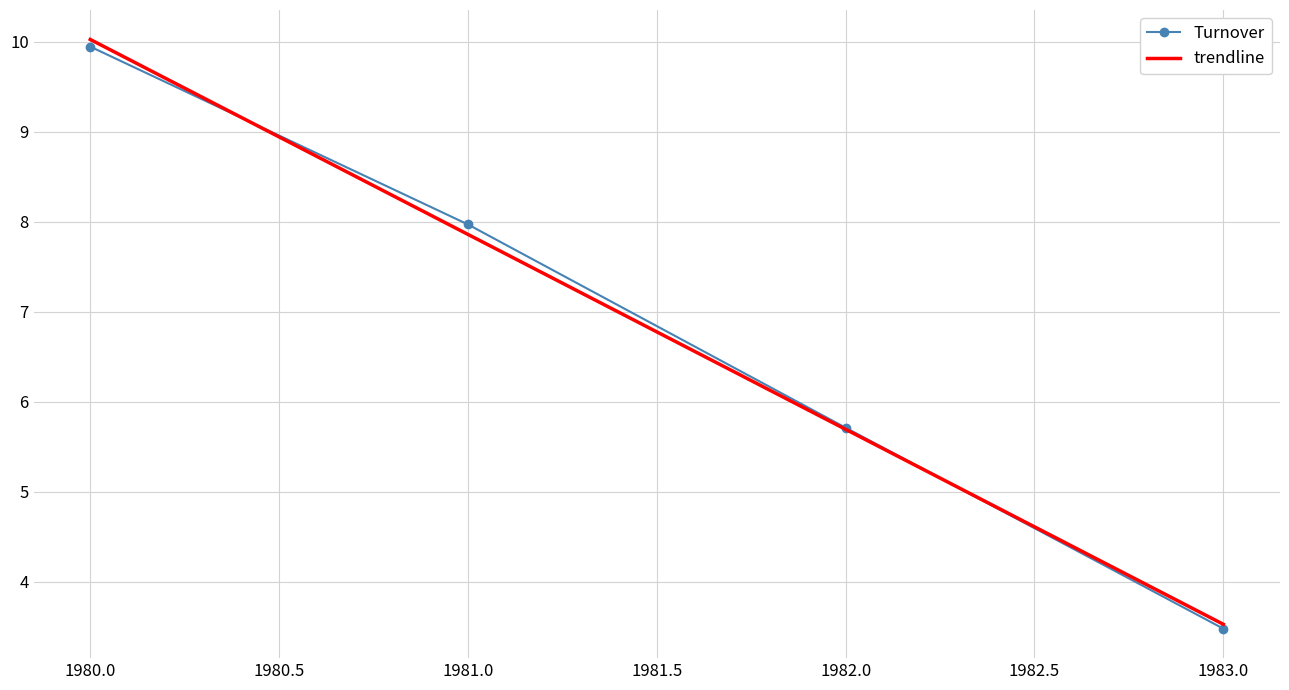

Which series has the largest range (max minus min)?

trendline